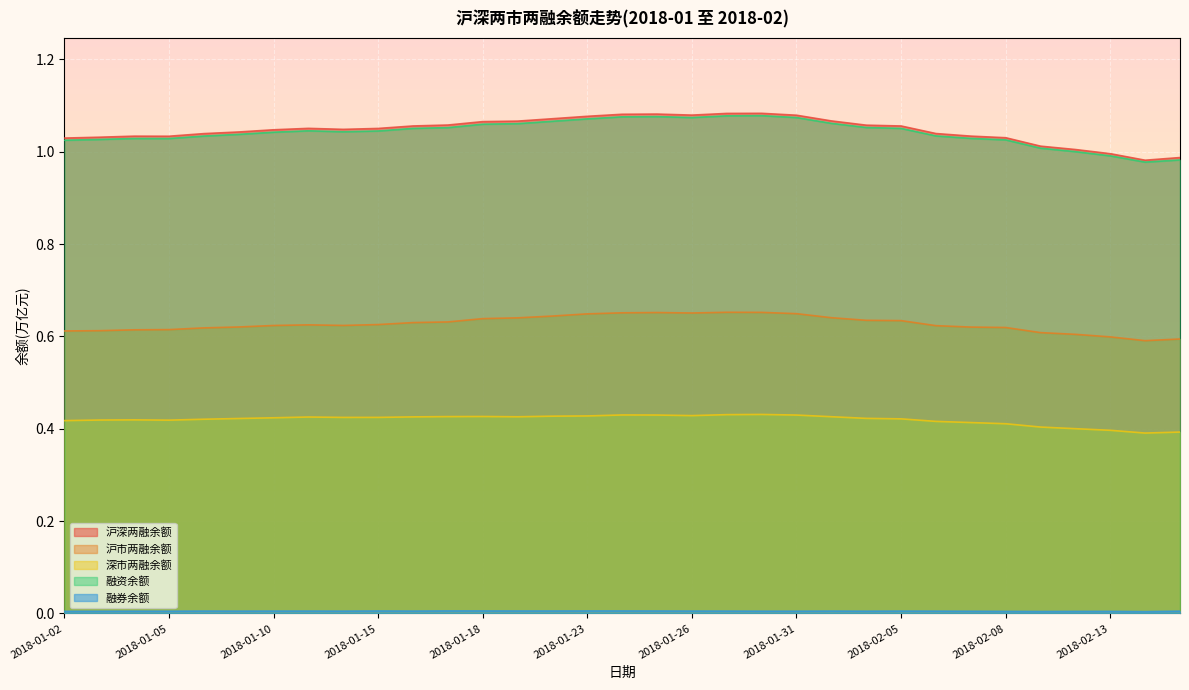

At how many categories does at least one series exceed 0?

33